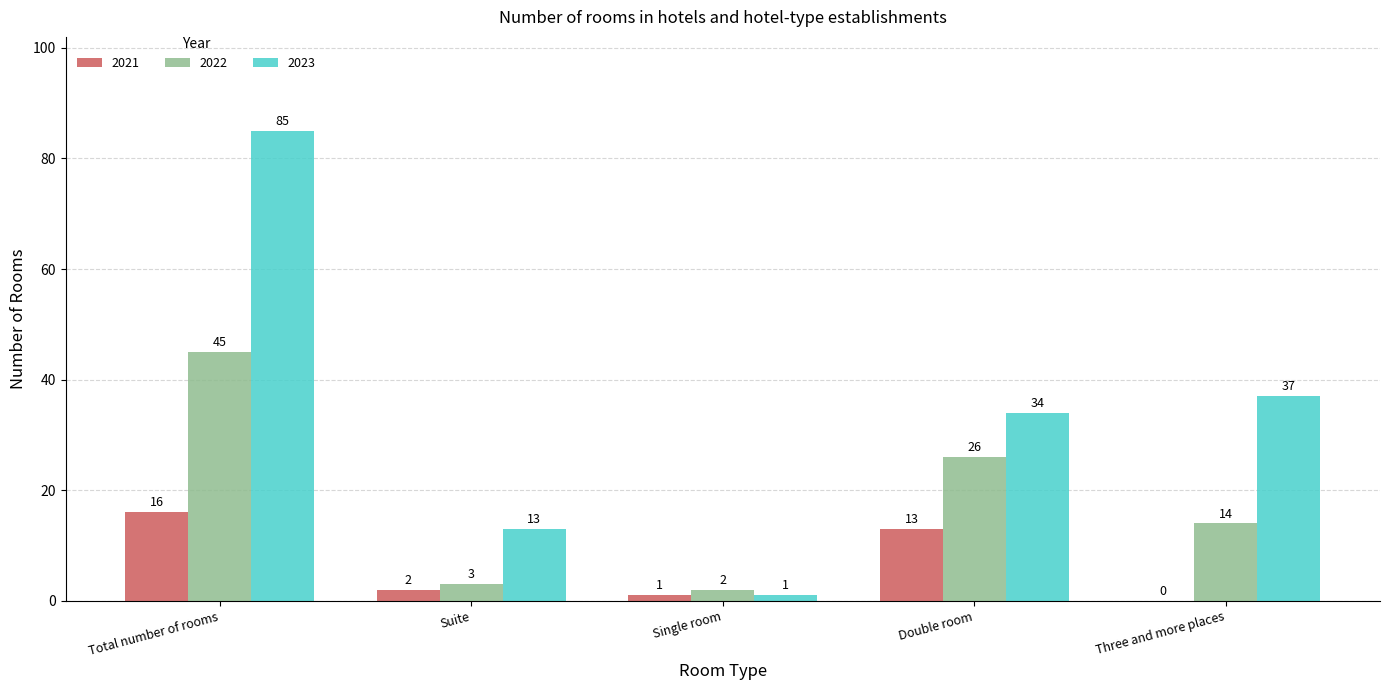

At which label does 2021 first exceed 2?

Total number of rooms